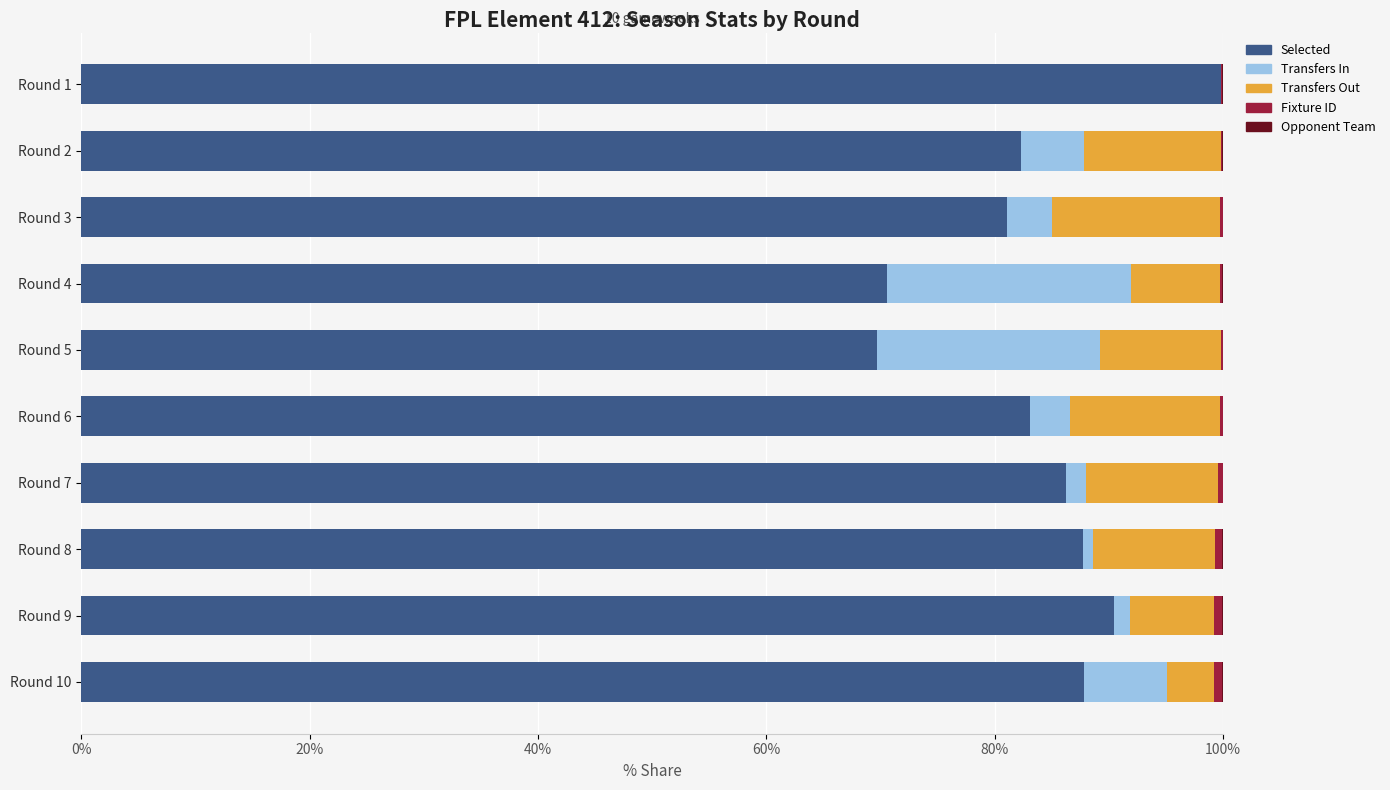

What is the highest value of the Selected series?

99.8